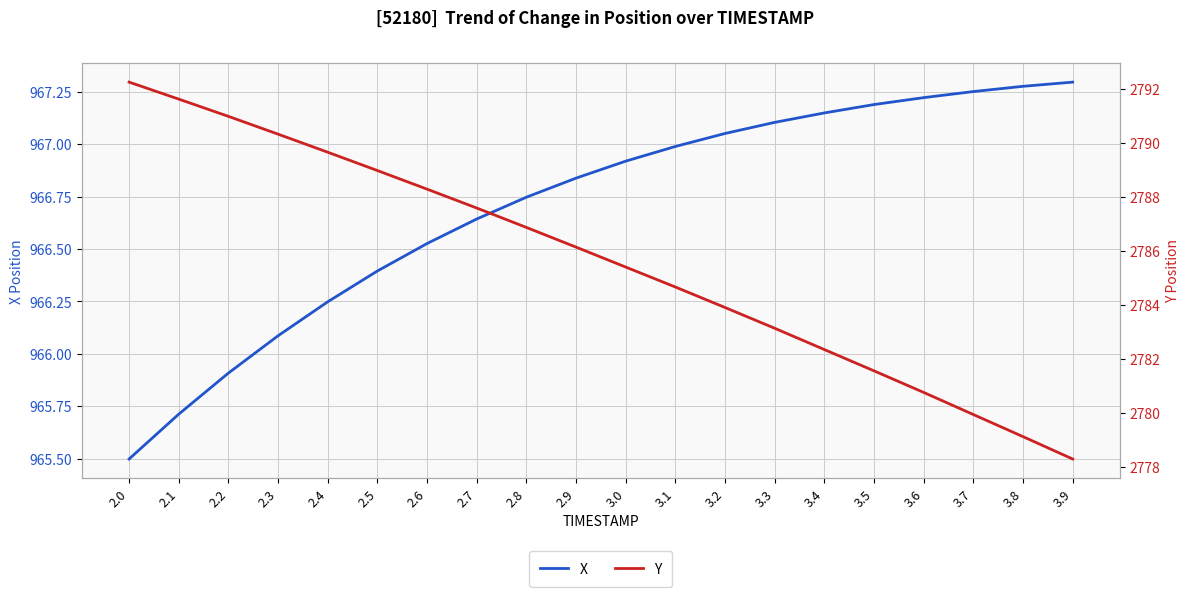

Where does the X series first go above 966?

2.3